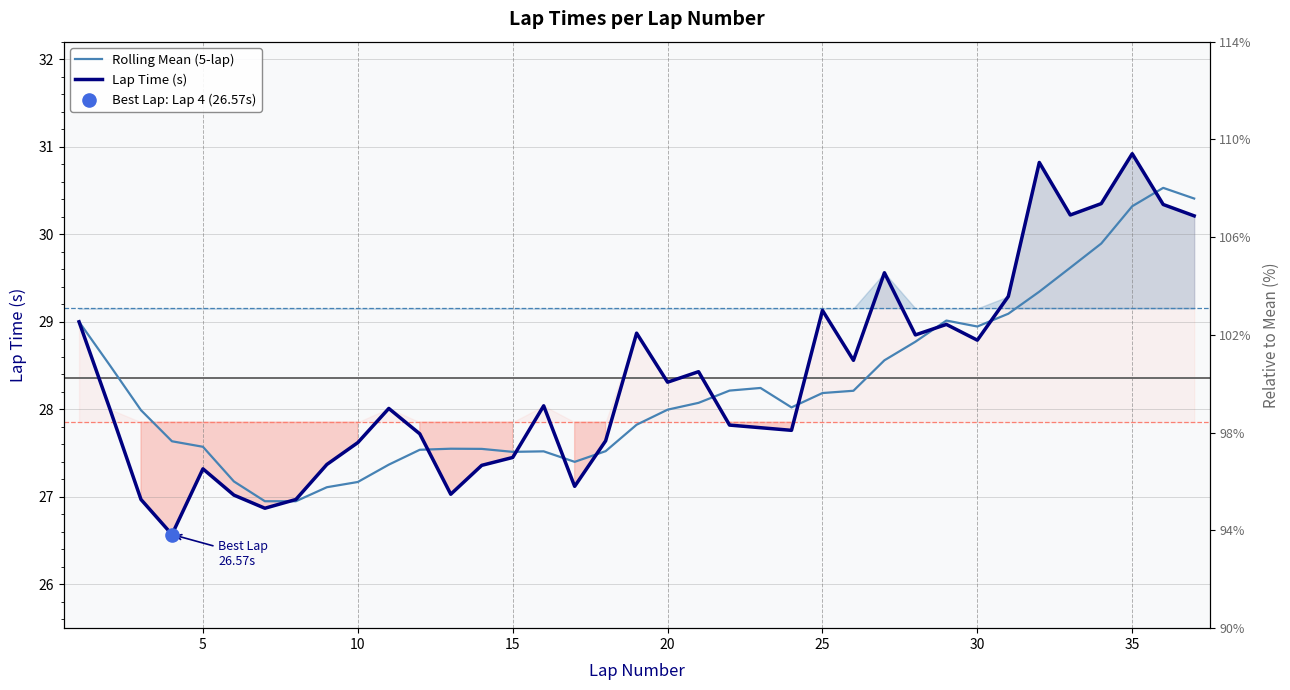

Which series reaches the minimum Y coordinate?

Lap Time (s)